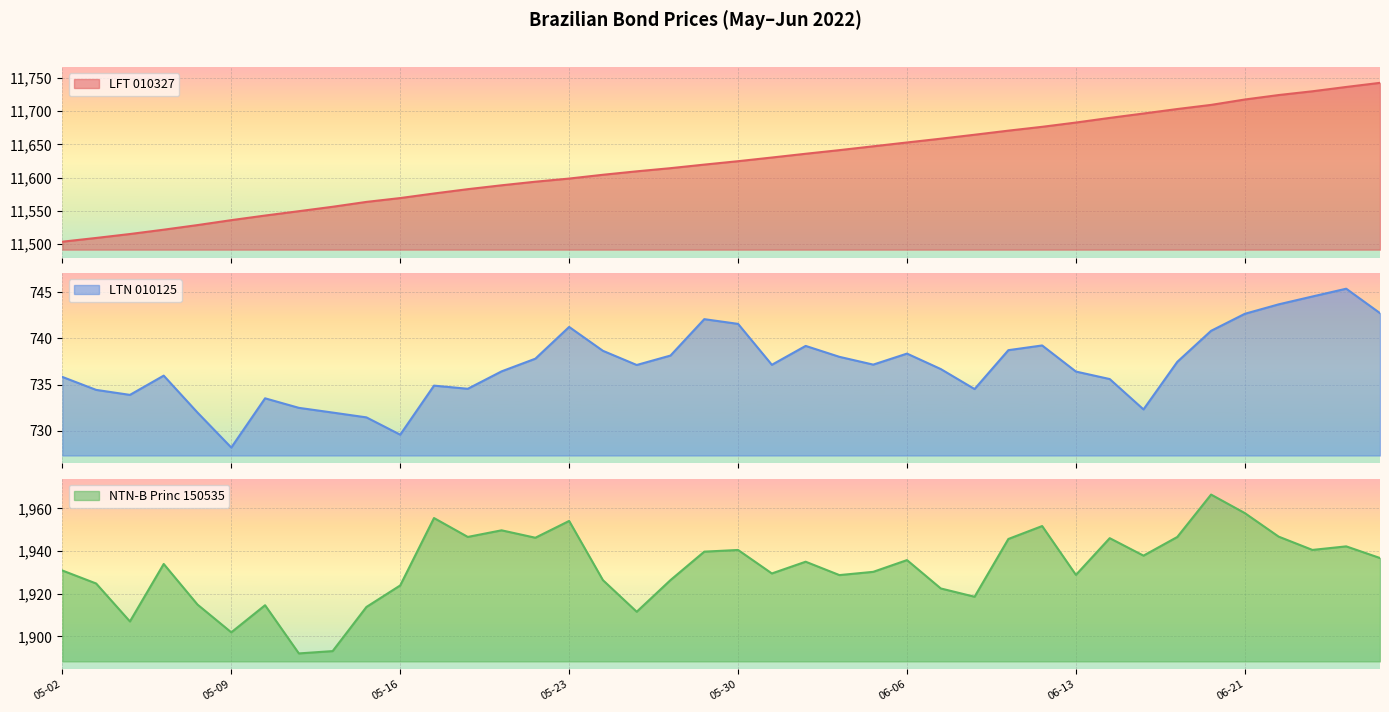

What is the label of the 39th point from the right?

2022-05-03